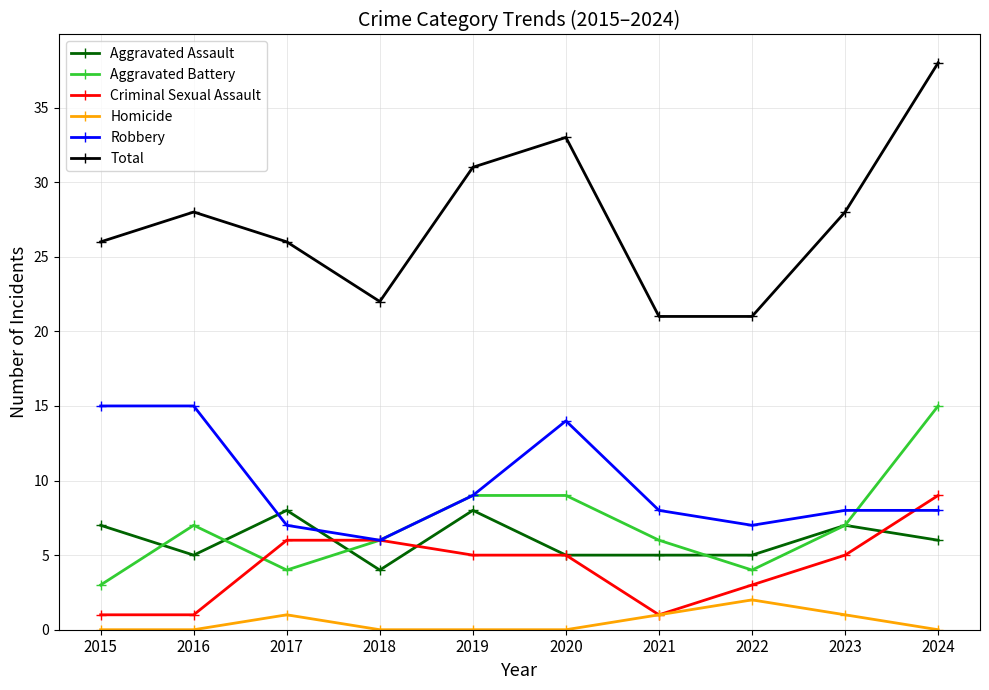

Which category has the highest value in the Total series?

2024